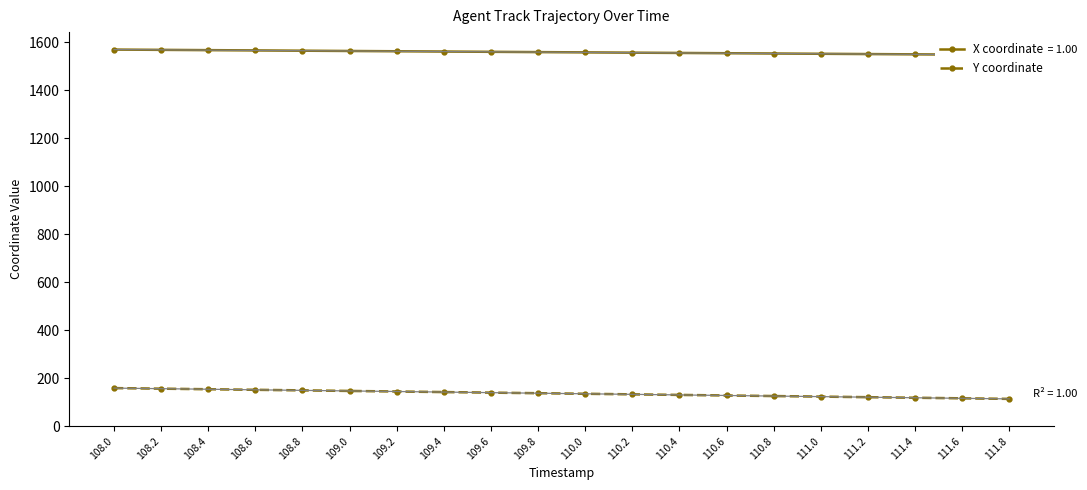

What is the smallest value displayed?

113.7